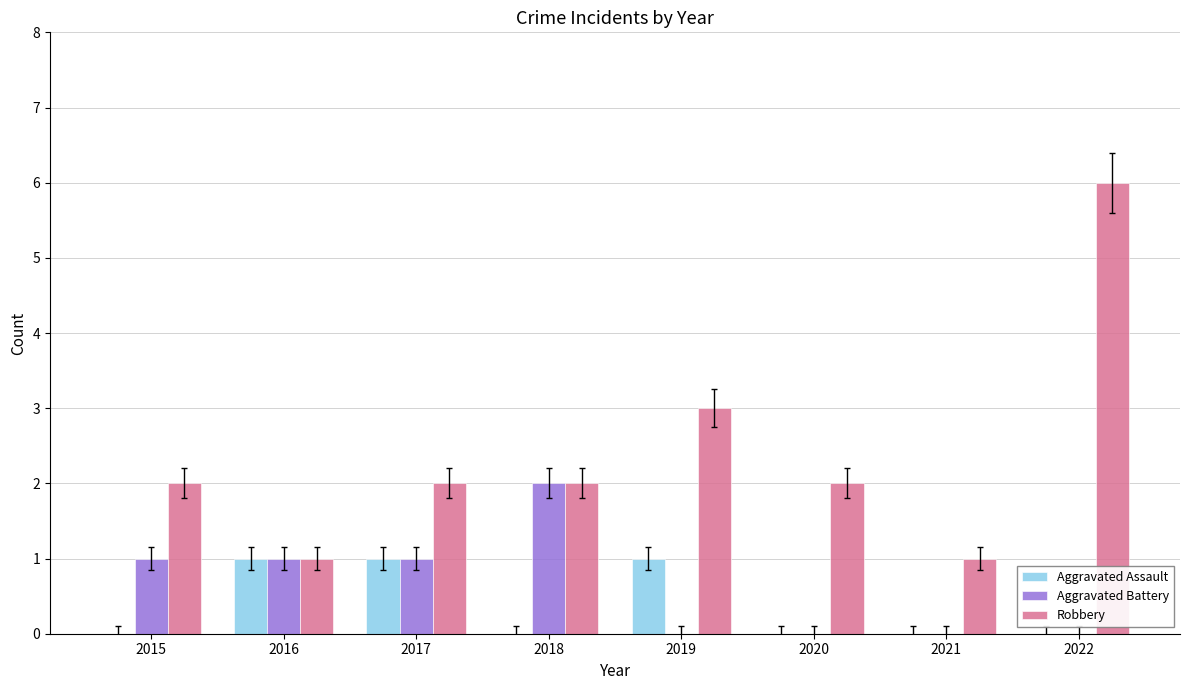

At which category is the sum across all series the highest?

2022